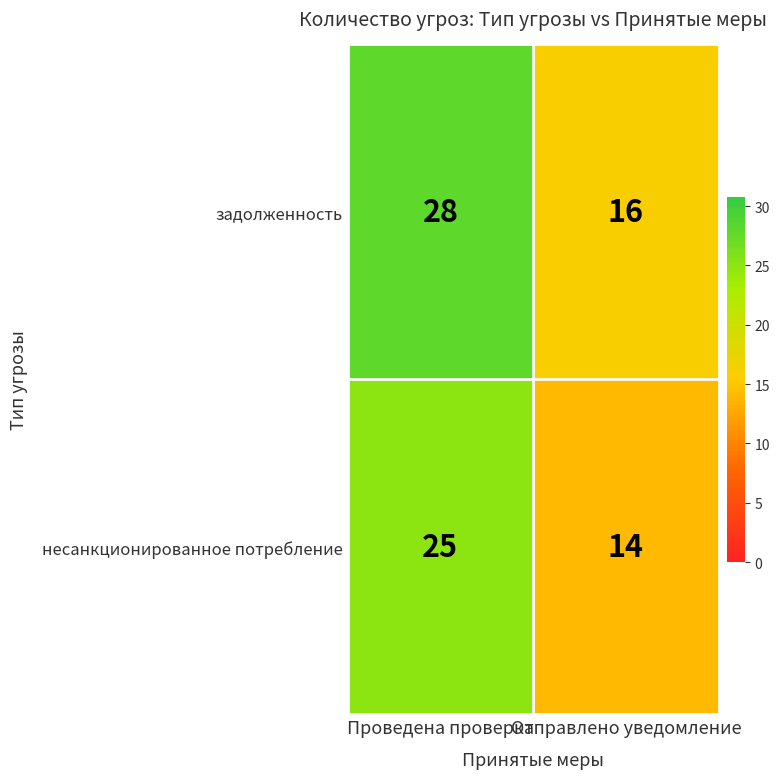

Which series has the widest spread of values?

задолженность